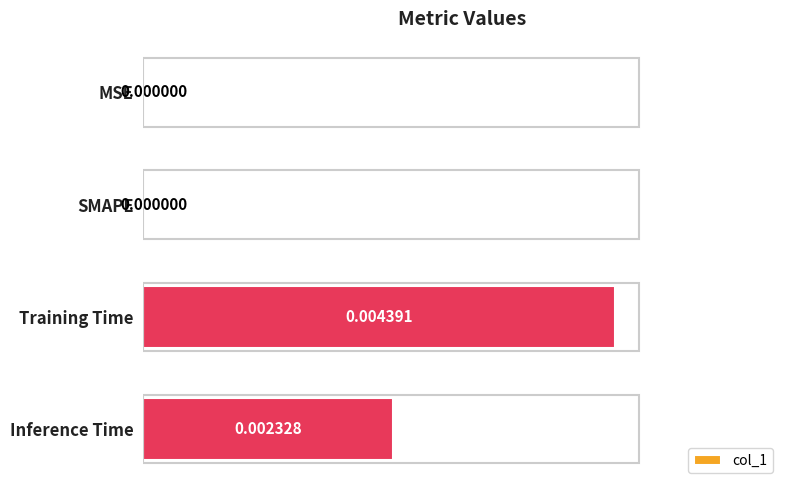

Which label corresponds to the largest value in the chart?

Training Time